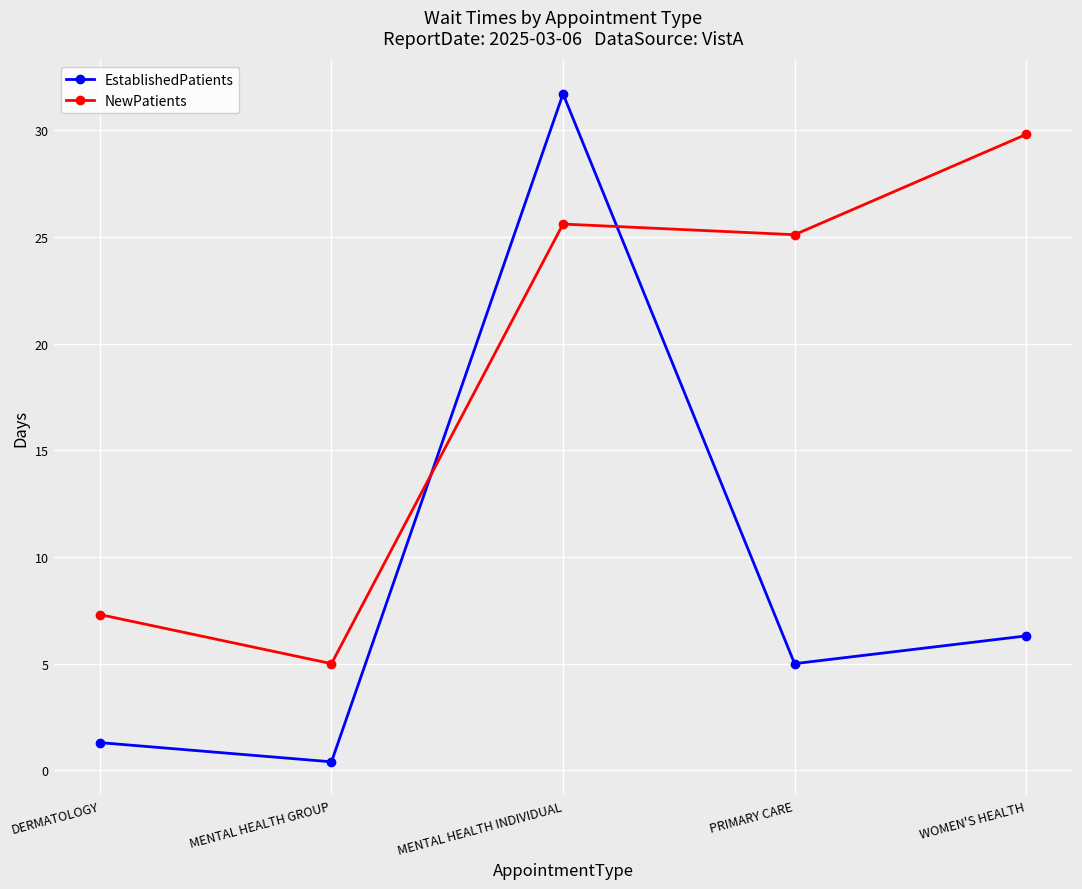

Between which two adjacent categories do EstablishedPatients and NewPatients first intersect?

MENTAL HEALTH GROUP and MENTAL HEALTH INDIVIDUAL